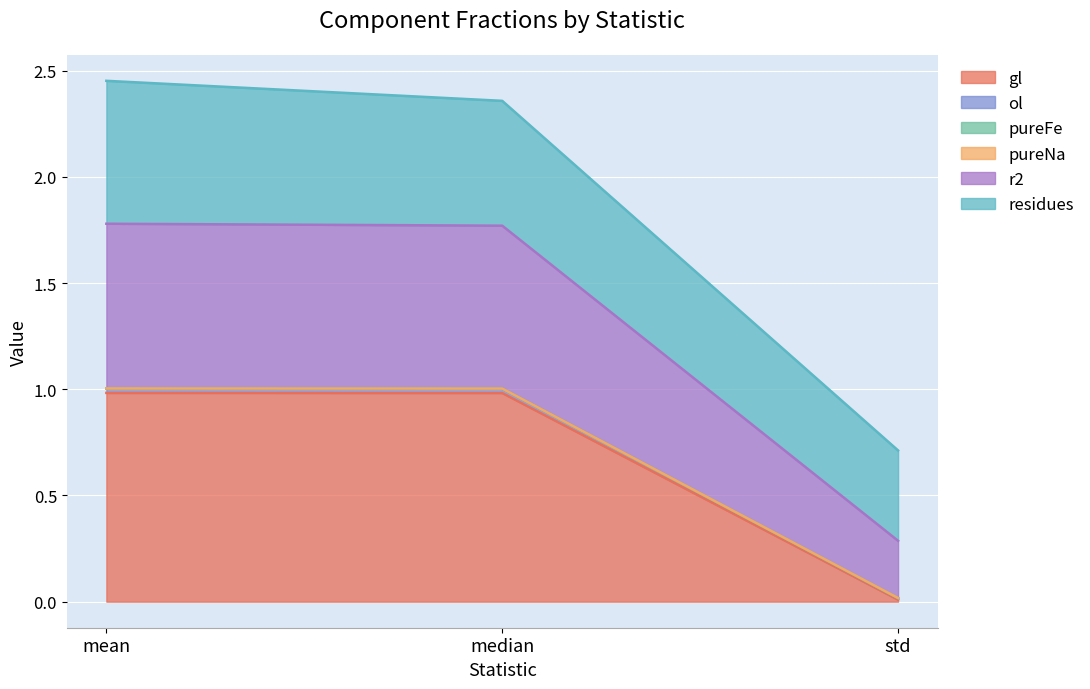

How many lines are shown in the chart?

6